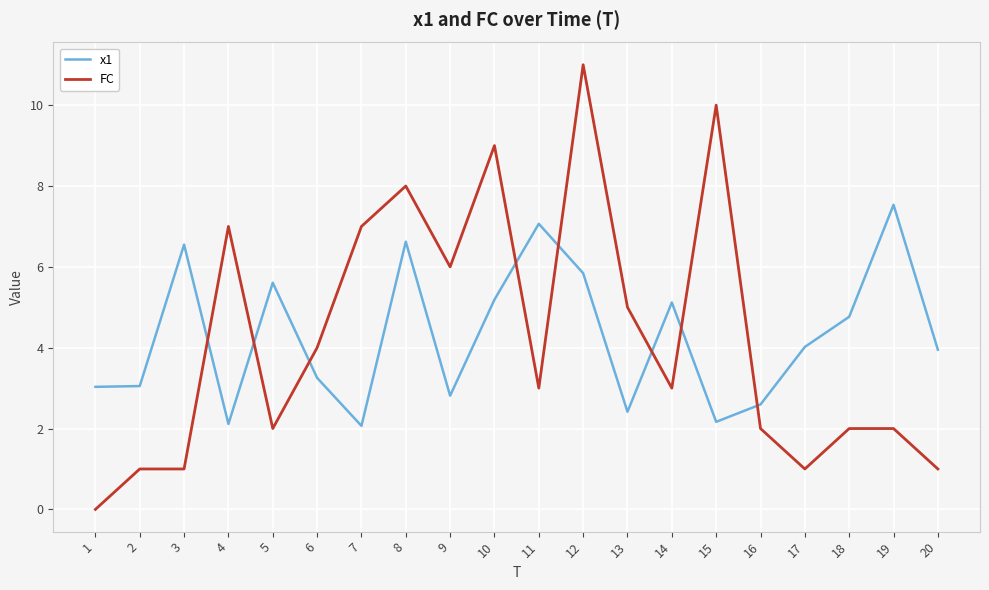

What is the difference between the maximum and minimum values in the FC series?

11.0